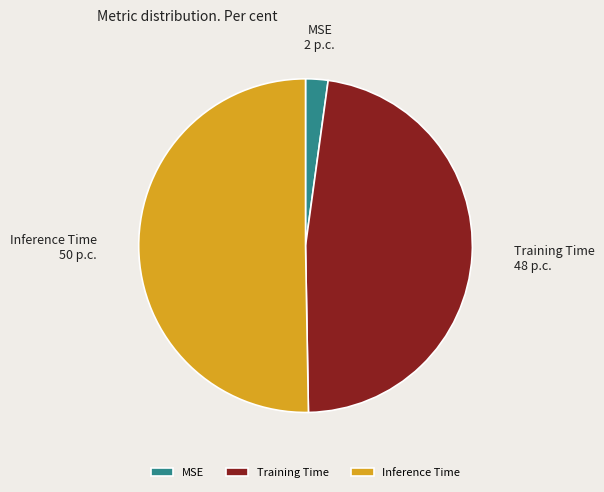

Which slice is the smallest?

MSE